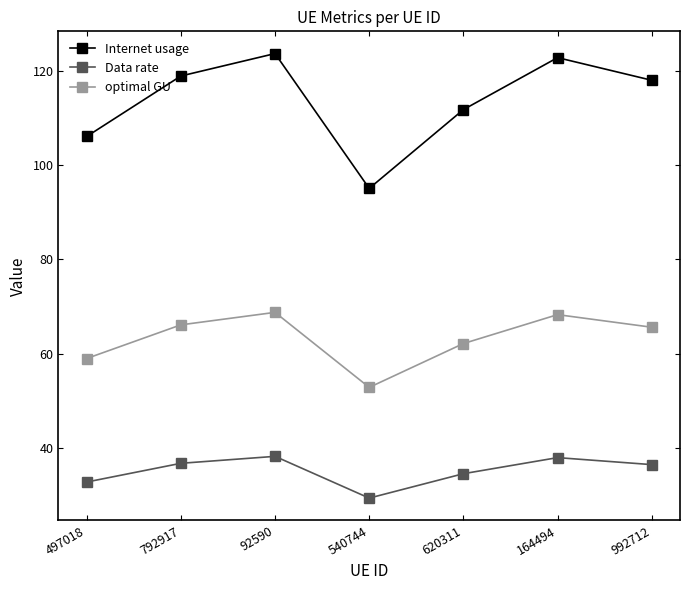

Which series changed the most between 540744 and 992712?

Internet usage